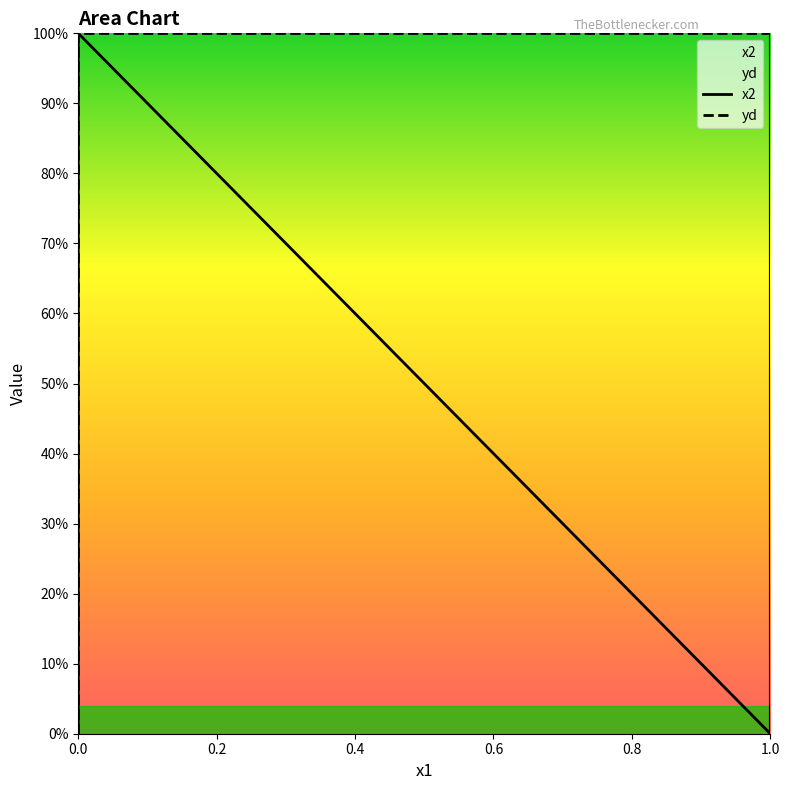

What is the difference between the second highest and minimum values in the x2 series?

1